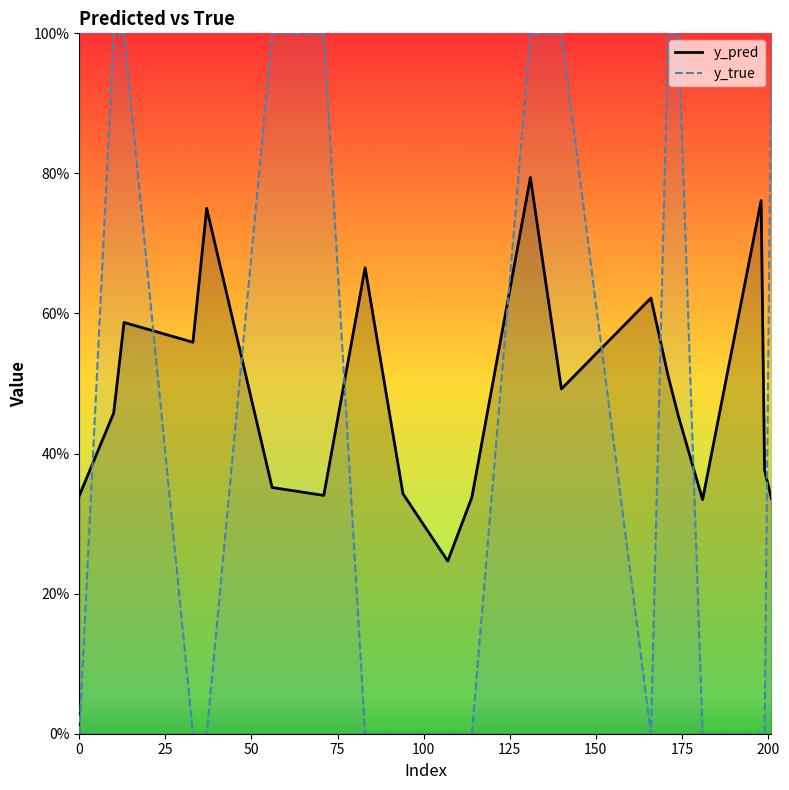

Is this an area chart (filled region under the line)?

No